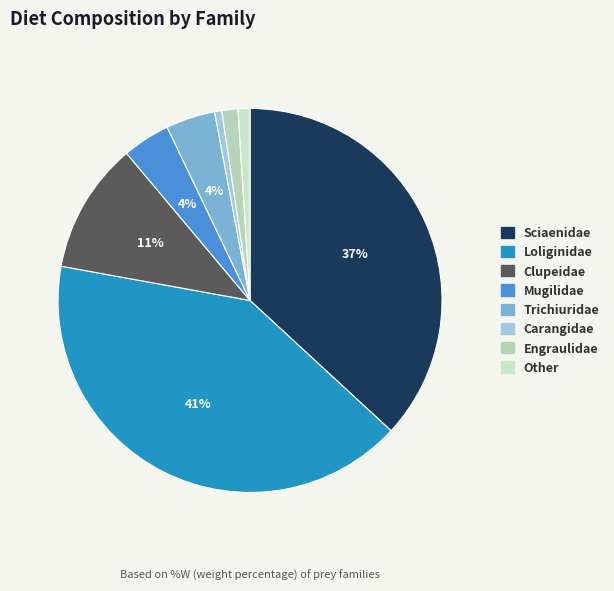

Is there any slice that represents more than half of the pie?

No